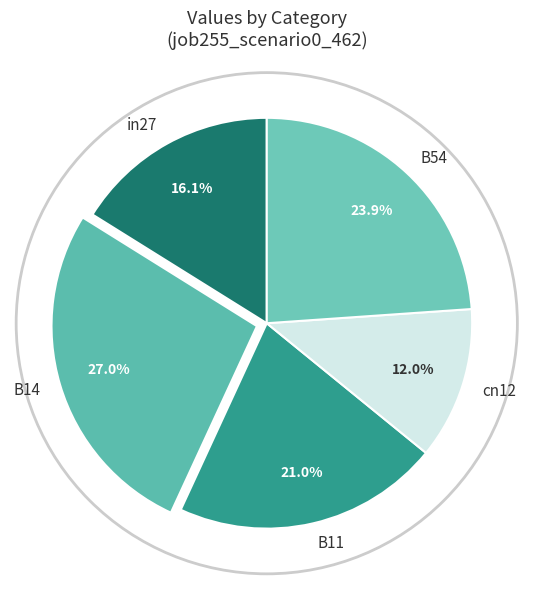

Count the number of slices in the pie.

5